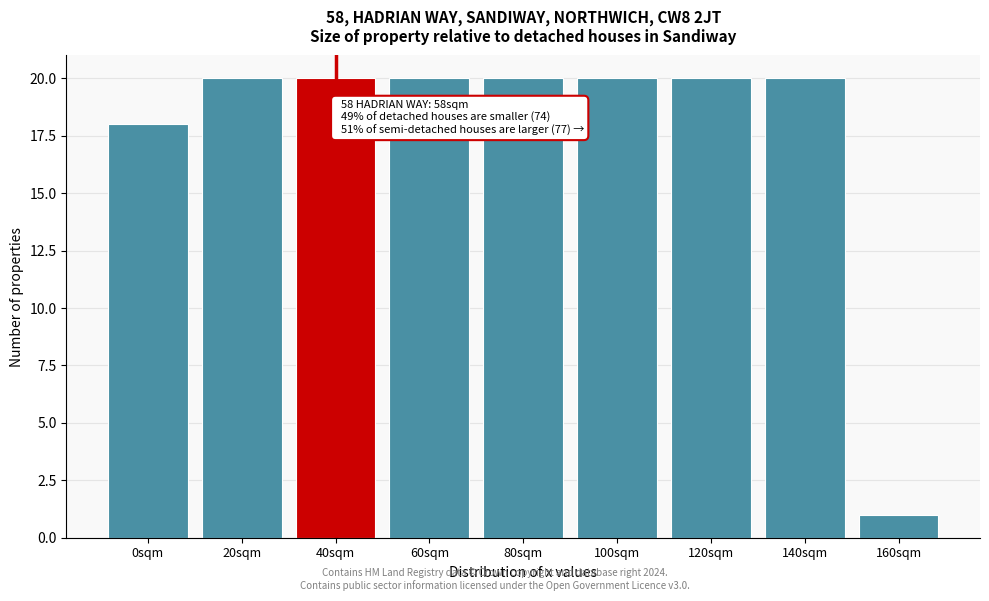

Reading left to right, list all the values displayed in this chart.

0sqm=18	20sqm=20	40sqm=20	60sqm=20	80sqm=20	100sqm=20	120sqm=20	140sqm=20	160sqm=1